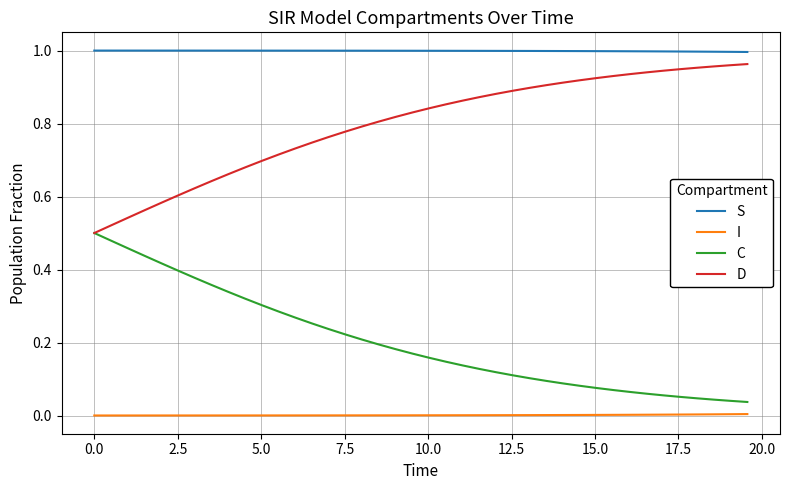

Which series has the largest total across all categories?

S